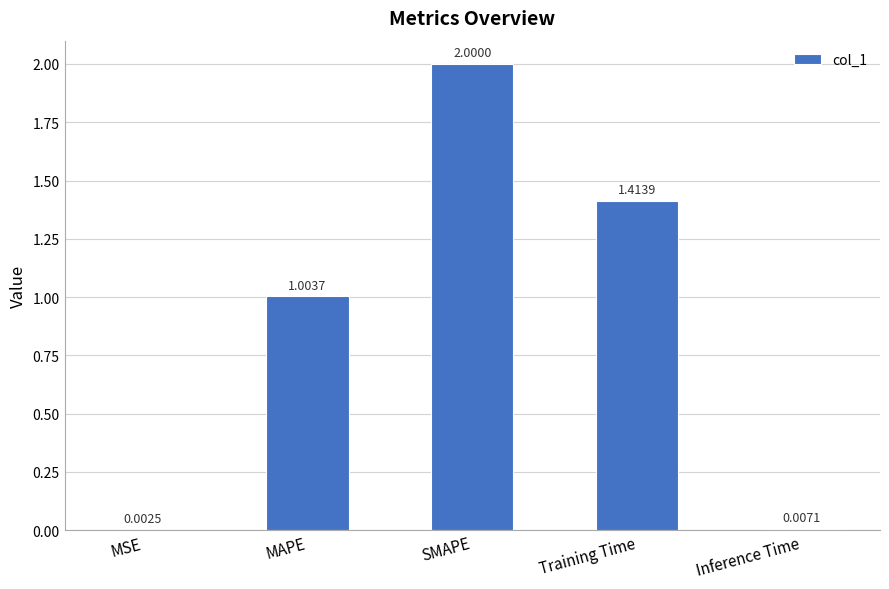

What is the sum of all values?

4.4